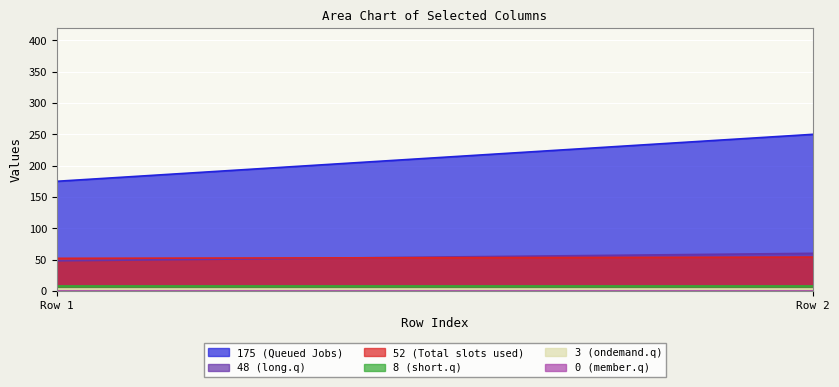

Does the chart display data point markers on the line(s)?

No